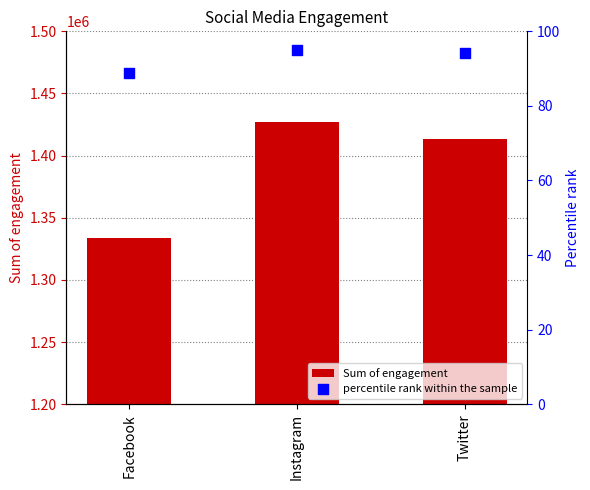

Is the value of percentile rank within the sample at Facebook greater than the value of Sum of engagement at Instagram?

No